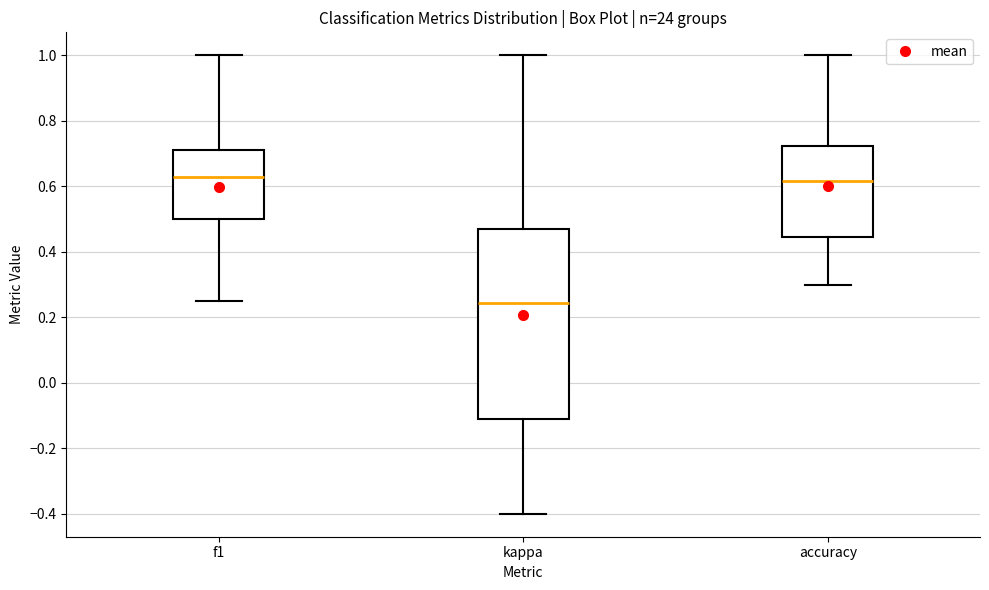

Reading left to right, transcribe this box plot: for each box, give where its median line is, the range the box spans, and where its two whiskers end, as read against the y-axis. The values are not printed on the chart, so give them approximately, as read against the axis.

f1: median 0.62, box 0.50 to 0.72, whiskers 0.26 to 1.00
kappa: median 0.24, box -0.12 to 0.46, whiskers -0.40 to 1.00
accuracy: median 0.62, box 0.44 to 0.72, whiskers 0.30 to 1.00